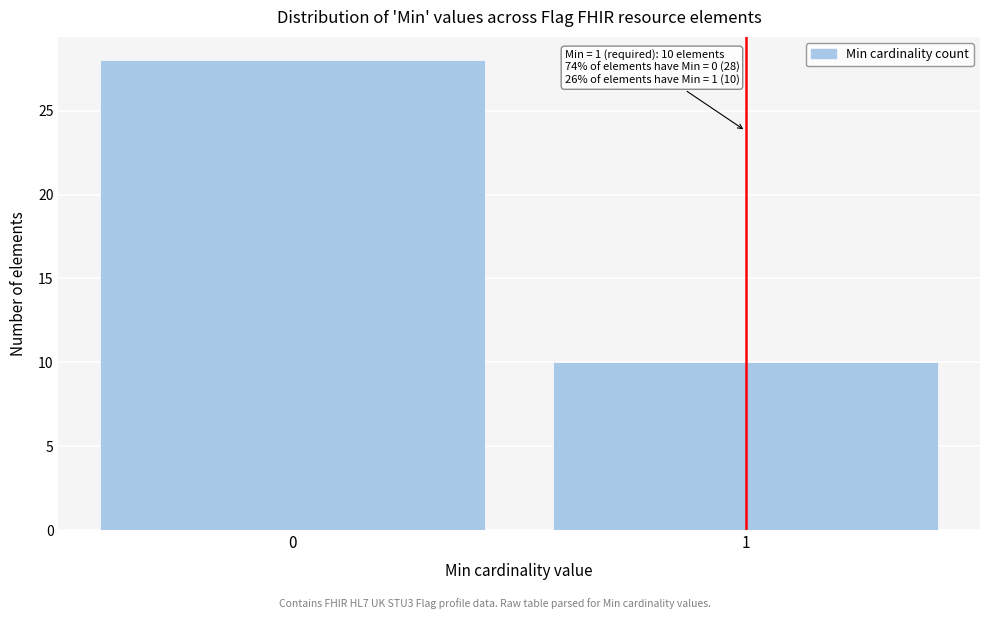

Reading left to right, list all the values displayed in this chart.

0=28	1=10